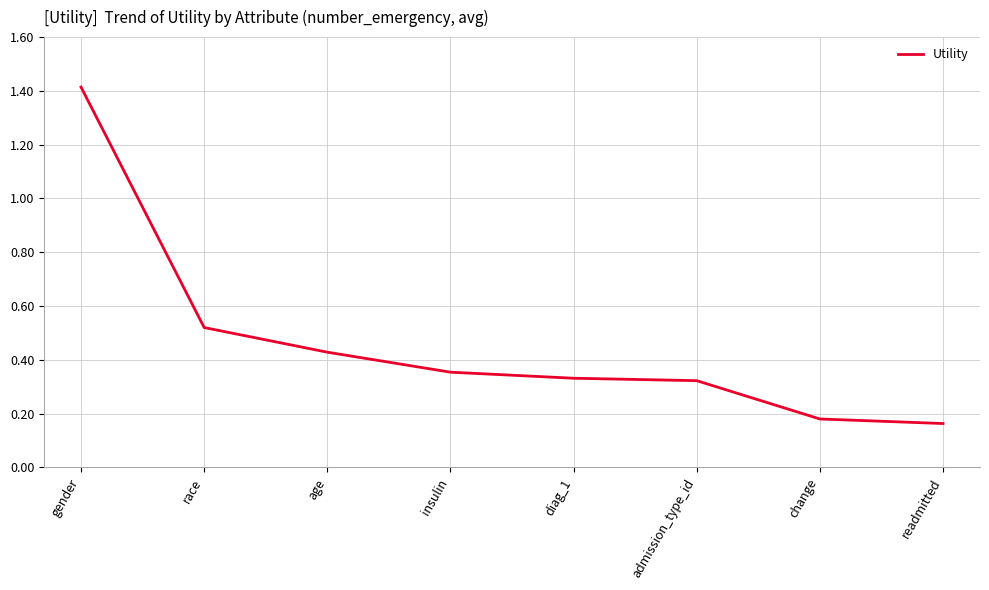

The value at admission_type_id is 0.1. True or false?

False